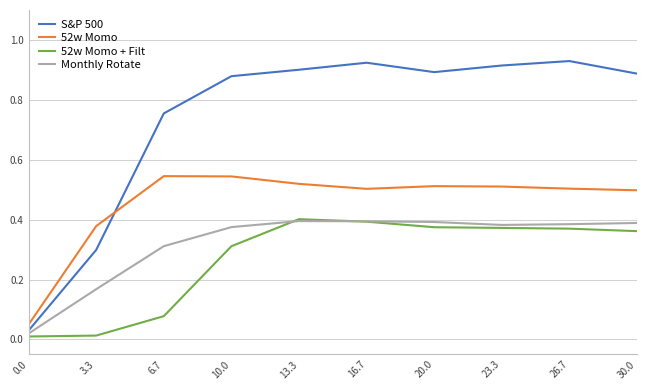

The 52w Momo + Filt series shows 0.6 at 26.7. True or false?

False